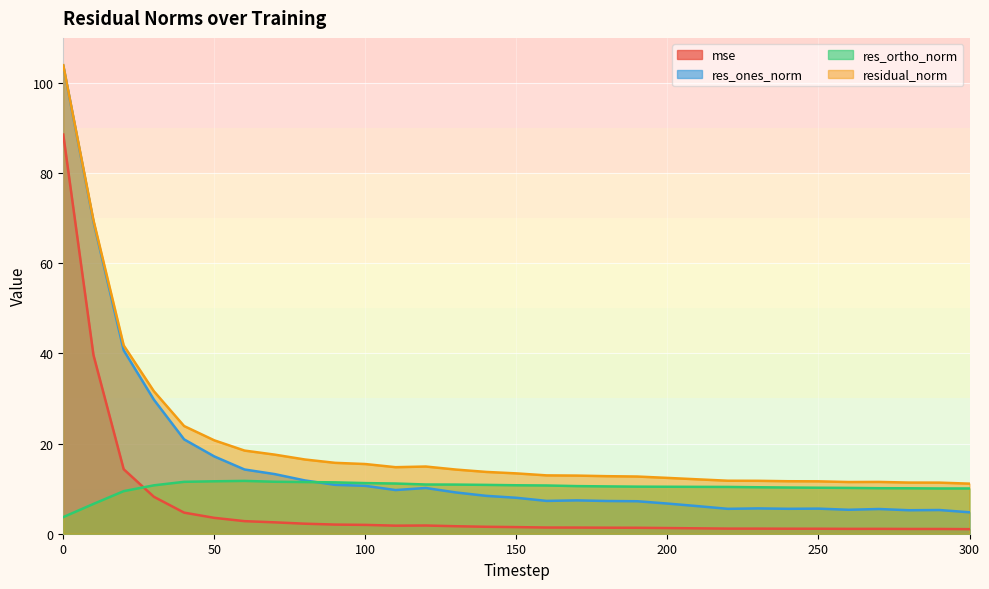

At which label does res_ones_norm reach its minimum?

300